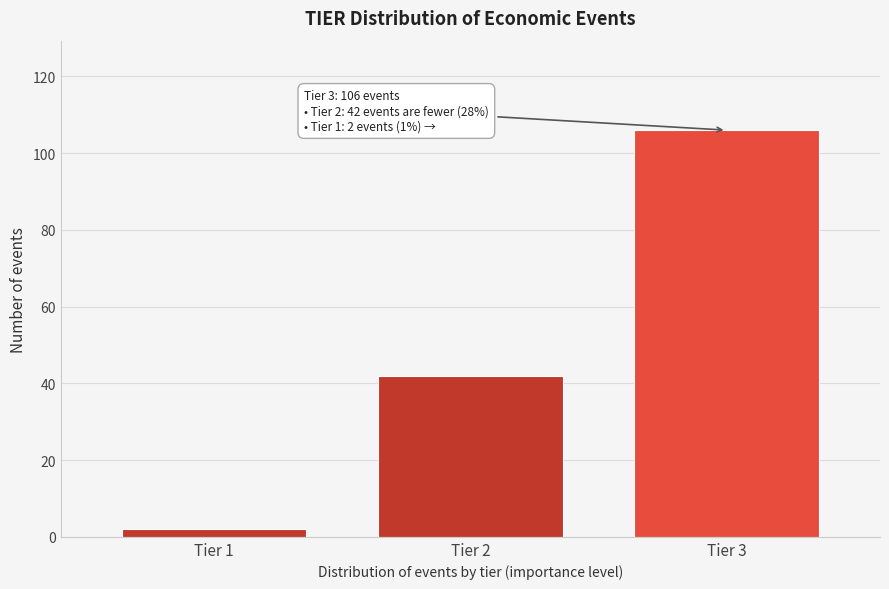

Reading right to left, what are all the values shown in this chart?

106	42	2